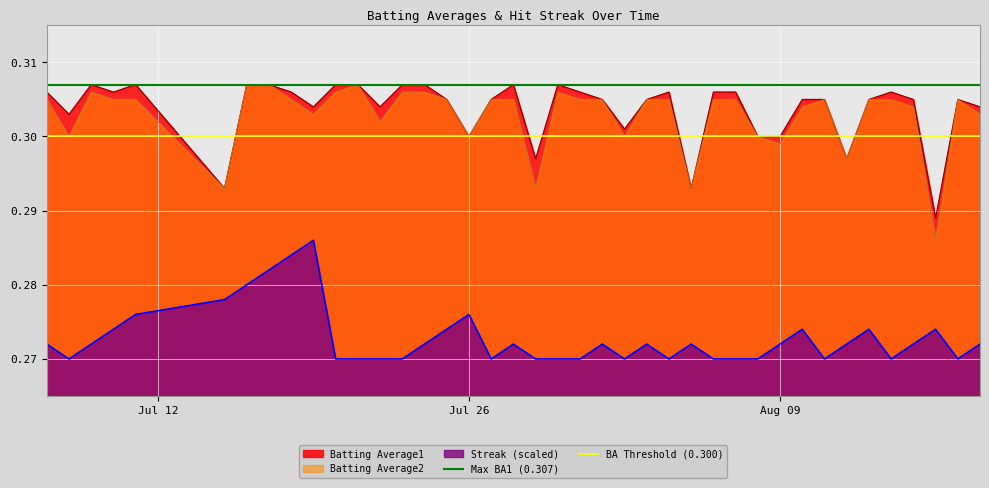

How many lines are shown in the chart?

2